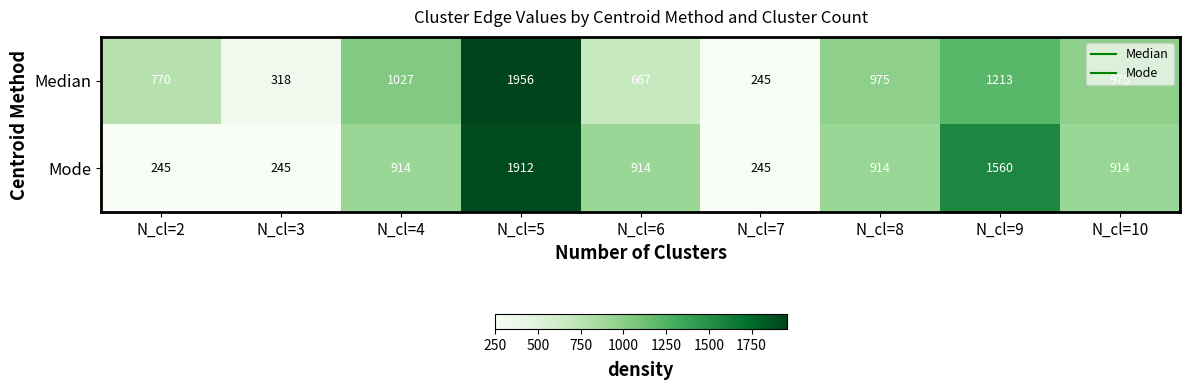

Read the Mode value at N_cl=10, to the nearest 100.

900